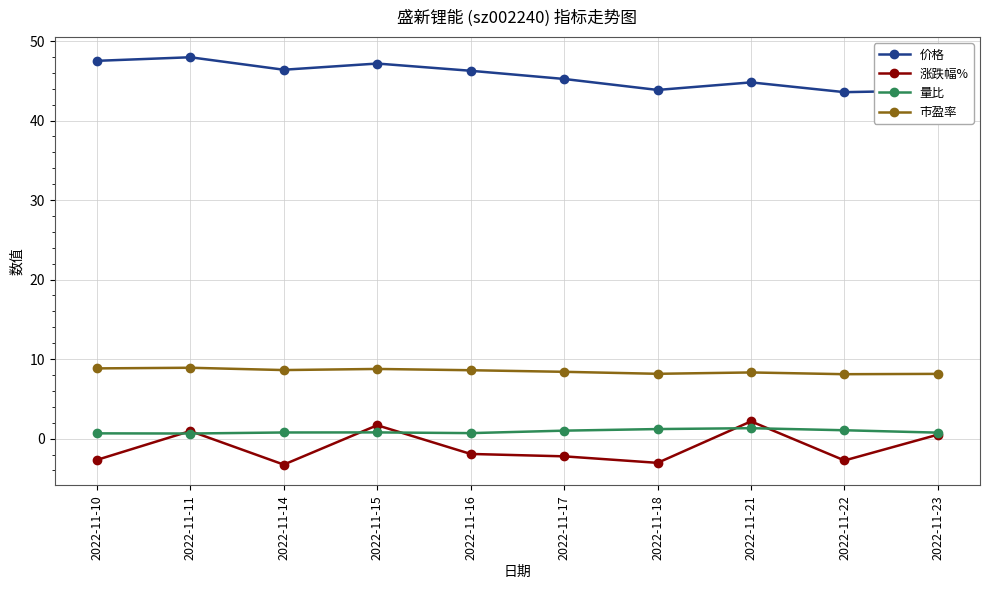

What is the value of the 市盈率 point at the 1st from the left?

8.8